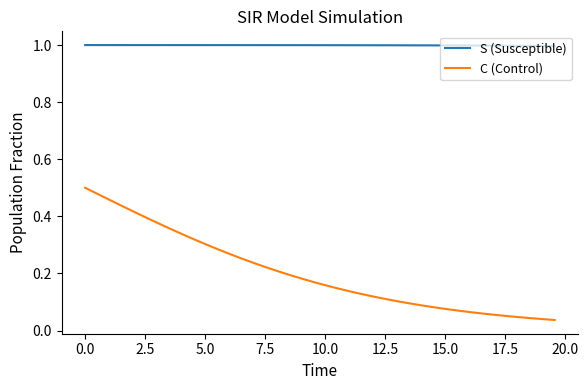

What are all the series names shown in the legend?

S (Susceptible), C (Control)